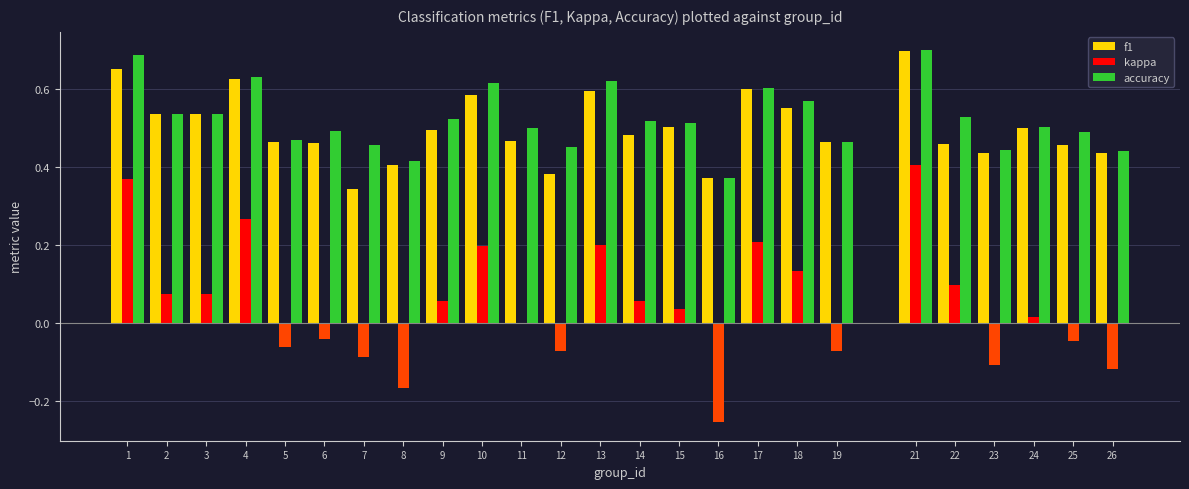

What is the sum of the accuracy values at 18 and 19?

1.0